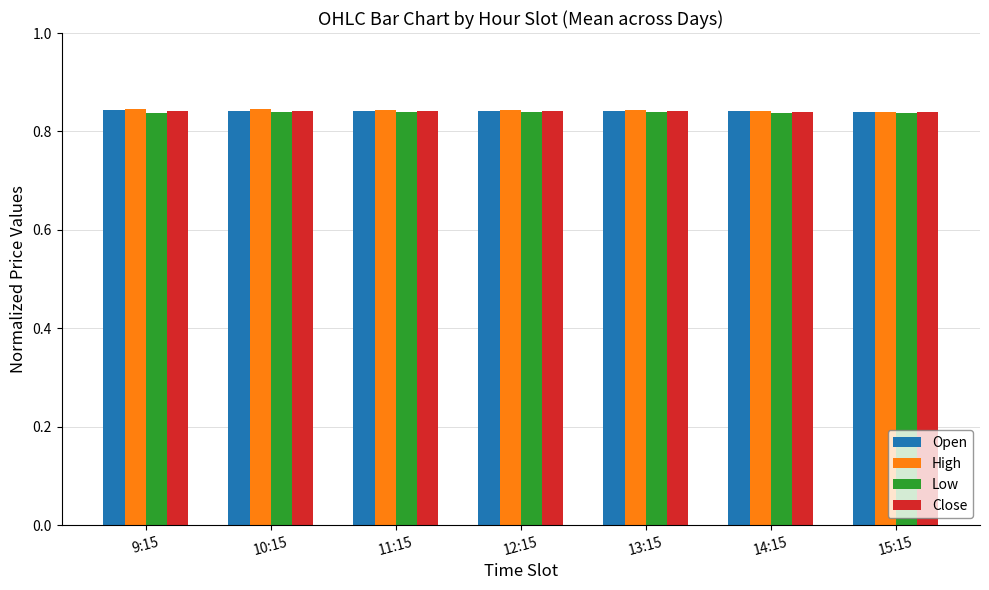

At how many categories does at least one series exceed 0?

7